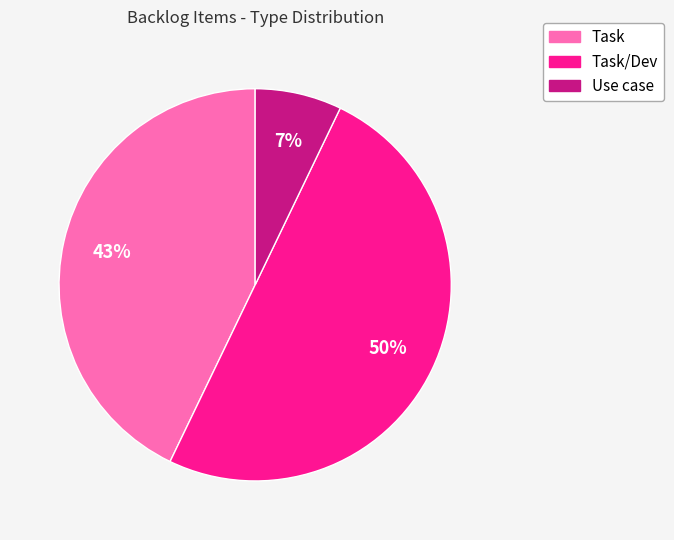

To the nearest percent, what is the difference between the largest and smallest slice percentages?

43%